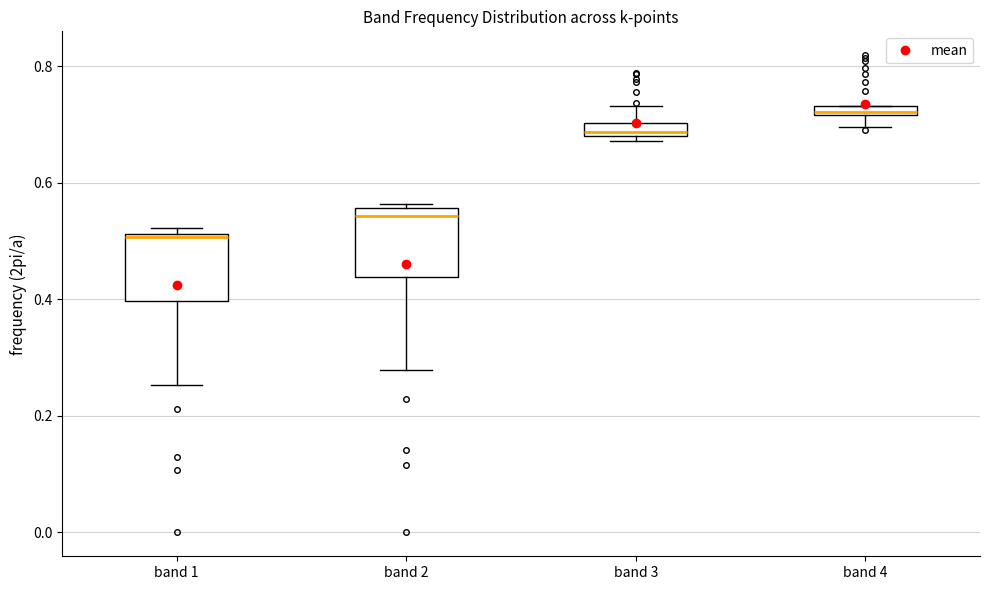

Which box has the highest median line?

band 4